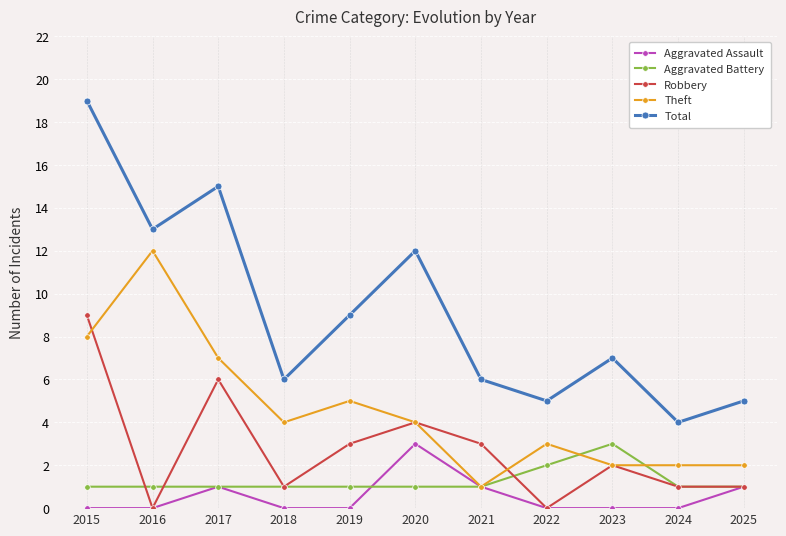

What are all the series names shown in the legend?

Aggravated Assault, Aggravated Battery, Robbery, Theft, Total